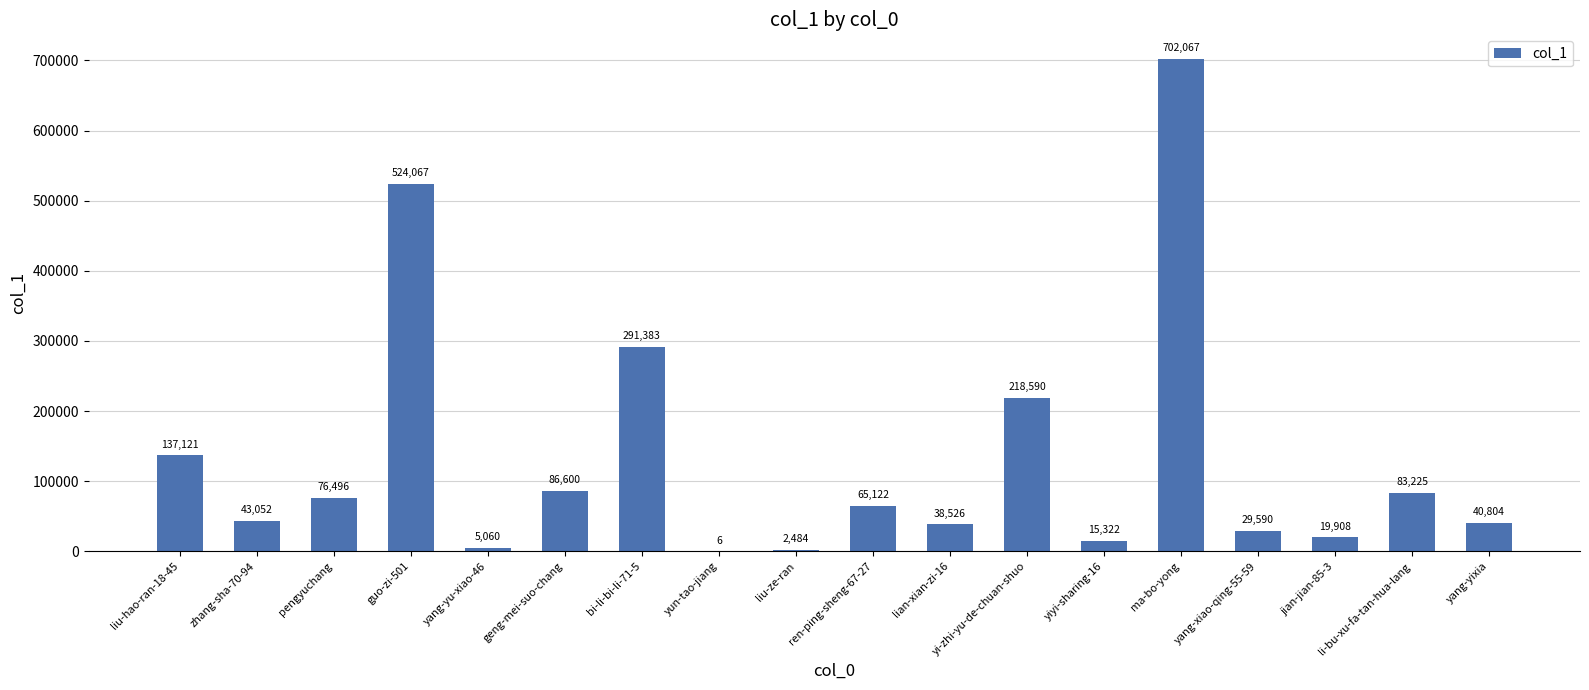

The value at geng-mei-suo-chang is 32707. True or false?

False